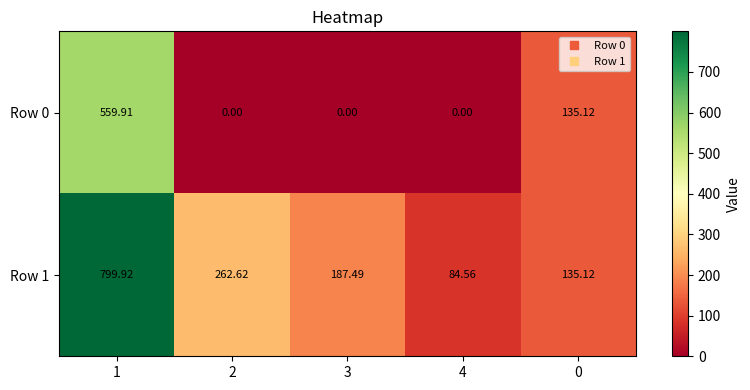

Is the value of Row 1 at 2 greater than the value of Row 0 at 1?

No